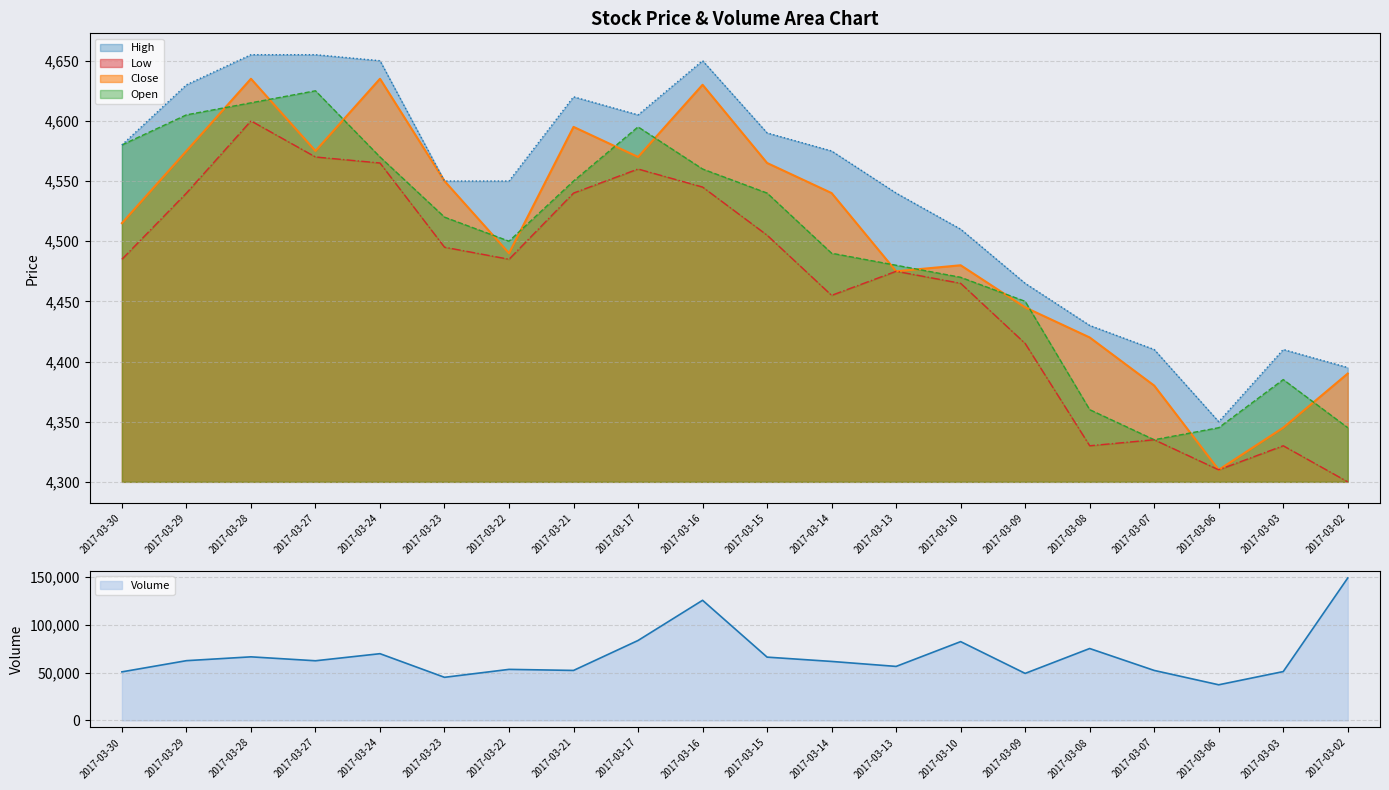

How many values in the High series exceed 4575?

9